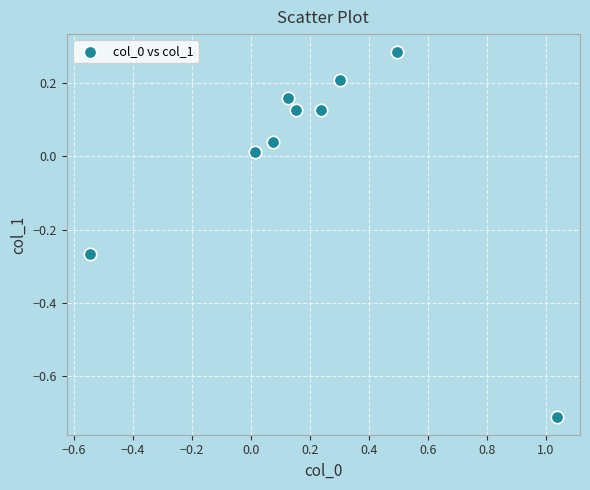

What is the range of Y values (max minus min)?

1.0